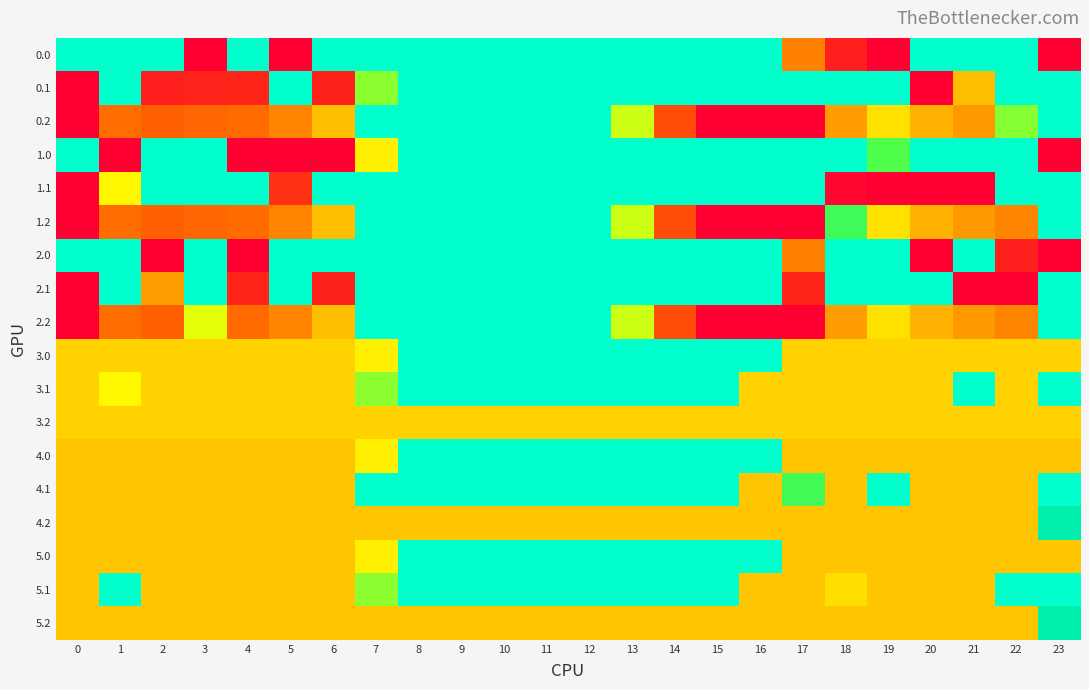

Reading left to right, what are all the values shown in this chart?

0.0: 0=0.0	1=0.0	2=0.0	3=400.0	4=0.0	5=400.0	6=0.0	7=0.0	8=0.0	9=0.0	10=0.0	11=0.0	12=0.0	13=0.0	14=0.0	15=0.0	16=0.0	17=250.3	18=347.7	19=400.0	20=0.0	21=0.0	22=0.0	23=400.0
0.1: 0=400.0	1=0.0	2=347.9	3=342.7	4=339.6	5=0.0	6=345.2	7=81.6	8=0.0	9=0.0	10=0.0	11=0.0	12=0.0	13=0.0	14=0.0	15=0.0	16=0.0	17=0.0	18=0.0	19=0.0	20=400.0	21=188.9	22=0.0	23=0.0
0.2: 0=400.0	1=272.7	2=285.5	3=281.0	4=274.4	5=248.1	6=187.1	7=0.0	8=0.0	9=0.0	10=0.0	11=0.0	12=0.0	13=104.4	14=301.9	15=400.0	16=400.0	17=400.0	18=223.1	19=151.1	20=199.2	21=226.4	22=78.4	23=0.0
1.0: 0=0.0	1=400.0	2=0.0	3=0.0	4=400.0	5=400.0	6=400.0	7=136.4	8=0.0	9=0.0	10=0.0	11=0.0	12=0.0	13=0.0	14=0.0	15=0.0	16=0.0	17=0.0	18=0.0	19=61.5	20=0.0	21=0.0	22=0.0	23=400.0
1.1: 0=400.0	1=128.2	2=0.0	3=0.0	4=0.0	5=329.5	6=0.0	7=0.0	8=0.0	9=0.0	10=0.0	11=0.0	12=0.0	13=0.0	14=0.0	15=0.0	16=0.0	17=0.0	18=388.5	19=399.7	20=400.0	21=400.0	22=0.0	23=0.0
1.2: 0=400.0	1=272.7	2=285.5	3=281.0	4=274.4	5=248.1	6=187.1	7=0.0	8=0.0	9=0.0	10=0.0	11=0.0	12=0.0	13=104.4	14=301.9	15=400.0	16=400.0	17=400.0	18=54.1	19=151.1	20=199.2	21=226.4	22=247.4	23=0.0
2.0: 0=0.0	1=0.0	2=400.0	3=0.0	4=400.0	5=0.0	6=0.0	7=0.0	8=0.0	9=0.0	10=0.0	11=0.0	12=0.0	13=0.0	14=0.0	15=0.0	16=0.0	17=250.3	18=0.0	19=0.0	20=400.0	21=0.0	22=347.7	23=400.0
2.1: 0=400.0	1=0.0	2=221.0	3=0.0	4=339.6	5=0.0	6=345.2	7=0.0	8=0.0	9=0.0	10=0.0	11=0.0	12=0.0	13=0.0	14=0.0	15=0.0	16=0.0	17=340.1	18=0.0	19=0.0	20=0.0	21=400.0	22=400.0	23=0.0
2.2: 0=400.0	1=272.7	2=285.5	3=111.9	4=274.4	5=248.1	6=187.1	7=0.0	8=0.0	9=0.0	10=0.0	11=0.0	12=0.0	13=104.4	14=301.9	15=400.0	16=400.0	17=400.0	18=223.1	19=151.1	20=199.2	21=226.4	22=247.4	23=0.0
3.0: 0=167.0	1=167.0	2=167.0	3=167.0	4=167.0	5=167.0	6=167.0	7=136.4	8=0.0	9=0.0	10=0.0	11=0.0	12=0.0	13=0.0	14=0.0	15=0.0	16=0.0	17=167.0	18=167.0	19=167.0	20=167.0	21=167.0	22=167.0	23=167.0
3.1: 0=167.0	1=127.4	2=167.0	3=167.0	4=167.0	5=167.0	6=167.0	7=81.6	8=0.0	9=0.0	10=0.0	11=0.0	12=0.0	13=0.0	14=0.0	15=0.0	16=167.0	17=167.0	18=167.0	19=167.0	20=167.0	21=0.0	22=167.0	23=0.0
3.2: 0=167.0	1=167.0	2=167.0	3=167.0	4=167.0	5=167.0	6=167.0	7=167.0	8=167.0	9=167.0	10=167.0	11=167.0	12=167.0	13=167.0	14=167.0	15=167.0	16=167.0	17=167.0	18=167.0	19=167.0	20=167.0	21=167.0	22=167.0	23=167.0
4.0: 0=181.0	1=181.0	2=181.0	3=181.0	4=181.0	5=181.0	6=181.0	7=136.4	8=0.0	9=0.0	10=0.0	11=0.0	12=0.0	13=0.0	14=0.0	15=0.0	16=0.0	17=181.0	18=181.0	19=181.0	20=181.0	21=181.0	22=181.0	23=181.0
4.1: 0=181.0	1=181.0	2=181.0	3=181.0	4=181.0	5=181.0	6=181.0	7=0.0	8=0.0	9=0.0	10=0.0	11=0.0	12=0.0	13=0.0	14=0.0	15=0.0	16=181.0	17=55.0	18=181.0	19=0.0	20=181.0	21=181.0	22=181.0	23=0.0
4.2: 0=181.0	1=181.0	2=181.0	3=181.0	4=181.0	5=181.0	6=181.0	7=181.0	8=181.0	9=181.0	10=181.0	11=181.0	12=181.0	13=181.0	14=181.0	15=181.0	16=181.0	17=181.0	18=181.0	19=181.0	20=181.0	21=181.0	22=181.0	23=13.6
5.0: 0=181.0	1=181.0	2=181.0	3=181.0	4=181.0	5=181.0	6=181.0	7=136.4	8=0.0	9=0.0	10=0.0	11=0.0	12=0.0	13=0.0	14=0.0	15=0.0	16=0.0	17=181.0	18=181.0	19=181.0	20=181.0	21=181.0	22=181.0	23=181.0
5.1: 0=181.0	1=0.0	2=181.0	3=181.0	4=181.0	5=181.0	6=181.0	7=81.6	8=0.0	9=0.0	10=0.0	11=0.0	12=0.0	13=0.0	14=0.0	15=0.0	16=181.0	17=181.0	18=154.4	19=181.0	20=181.0	21=181.0	22=0.0	23=0.0
5.2: 0=181.0	1=181.0	2=181.0	3=181.0	4=181.0	5=181.0	6=181.0	7=181.0	8=181.0	9=181.0	10=181.0	11=181.0	12=181.0	13=181.0	14=181.0	15=181.0	16=181.0	17=181.0	18=181.0	19=181.0	20=181.0	21=181.0	22=181.0	23=13.6